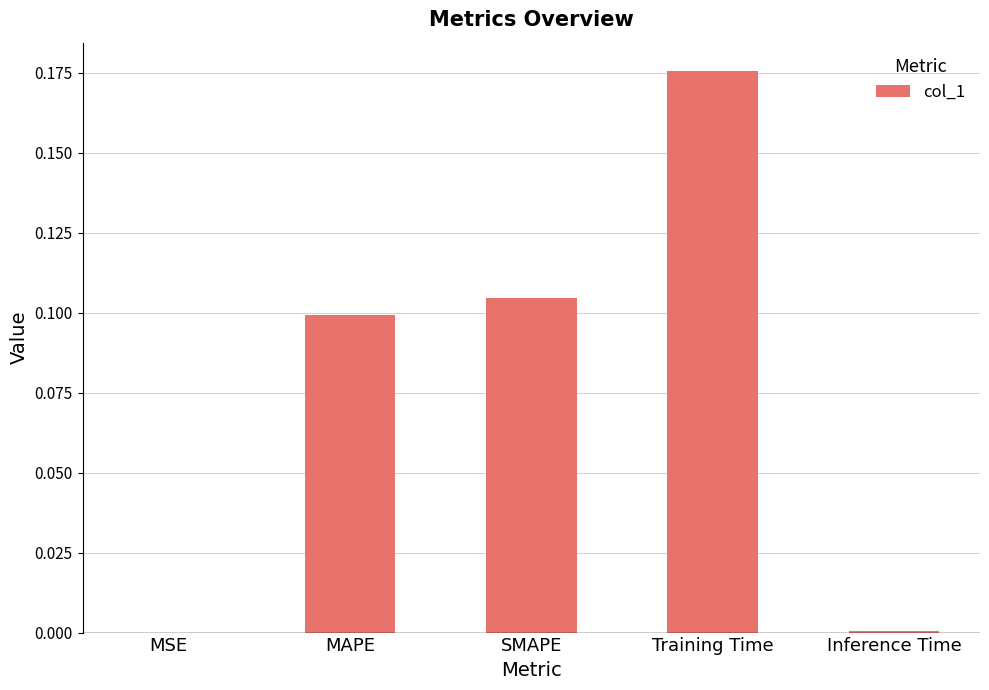

What is the sum of all values?

0.4